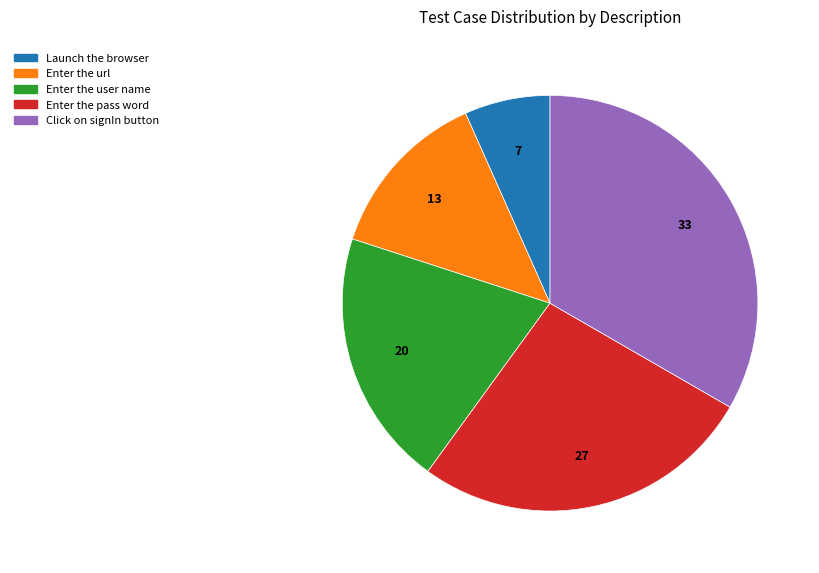

Rank the categories by value from highest to lowest.

Click on signIn button, Enter the pass word, Enter the user name, Enter the url, Launch the browser